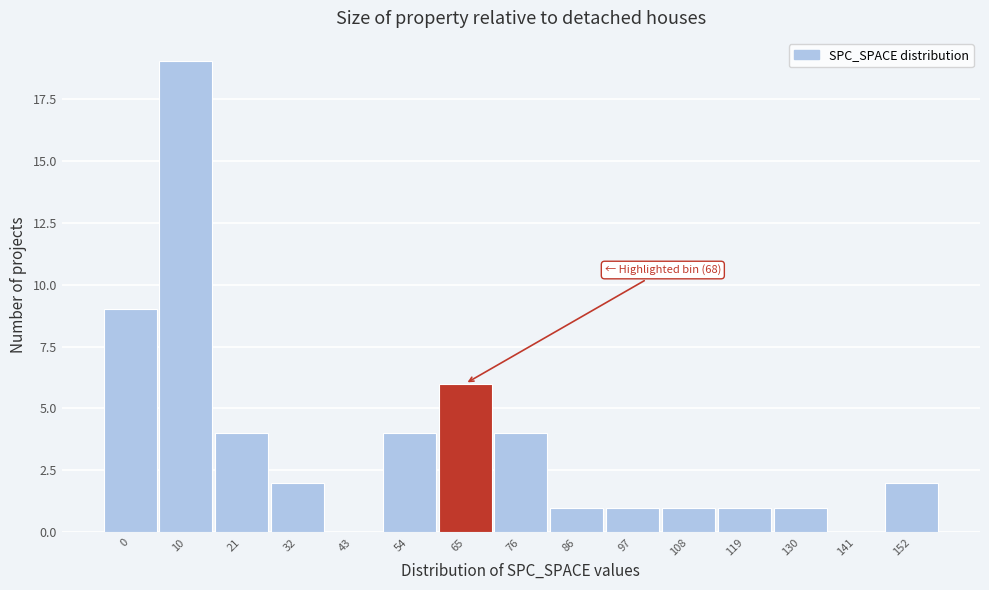

Reading right to left, what are all the values shown in this chart?

152=2	141=0	130=1	119=1	108=1	97=1	86=1	76=4	65=6	54=4	43=0	32=2	21=4	10=19	0=9